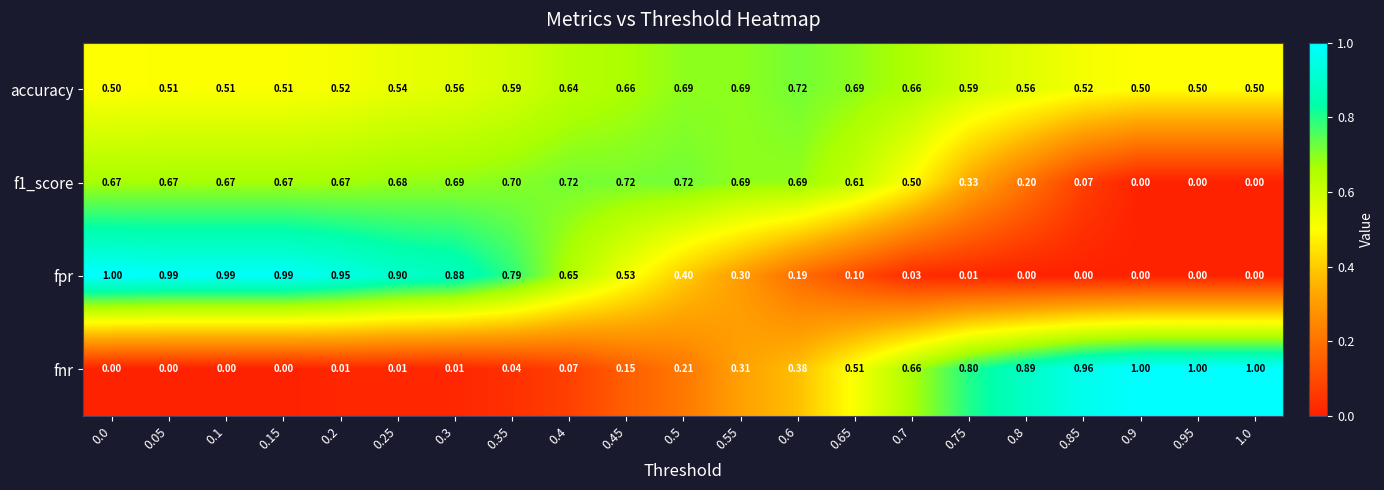

Between 0.5 and 0.8, which series saw the biggest shift?

fnr